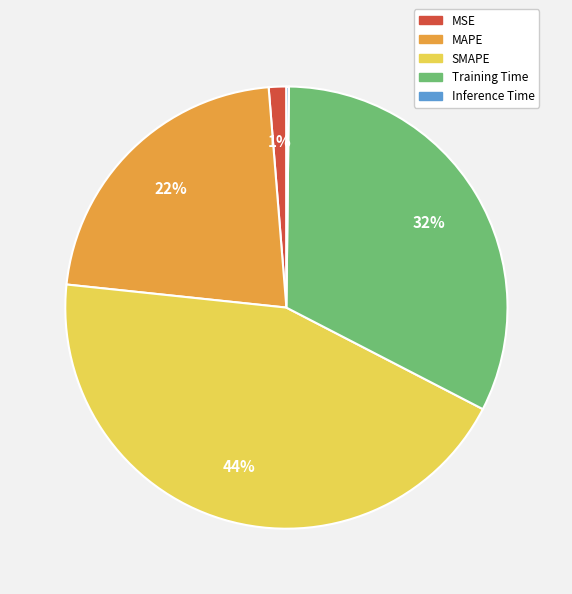

Between Training Time and SMAPE, which is larger?

SMAPE